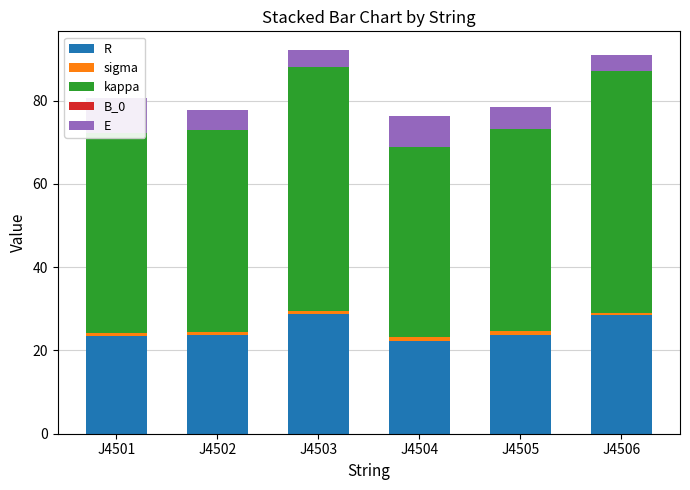

What is the sum of all kappa values?

308.0